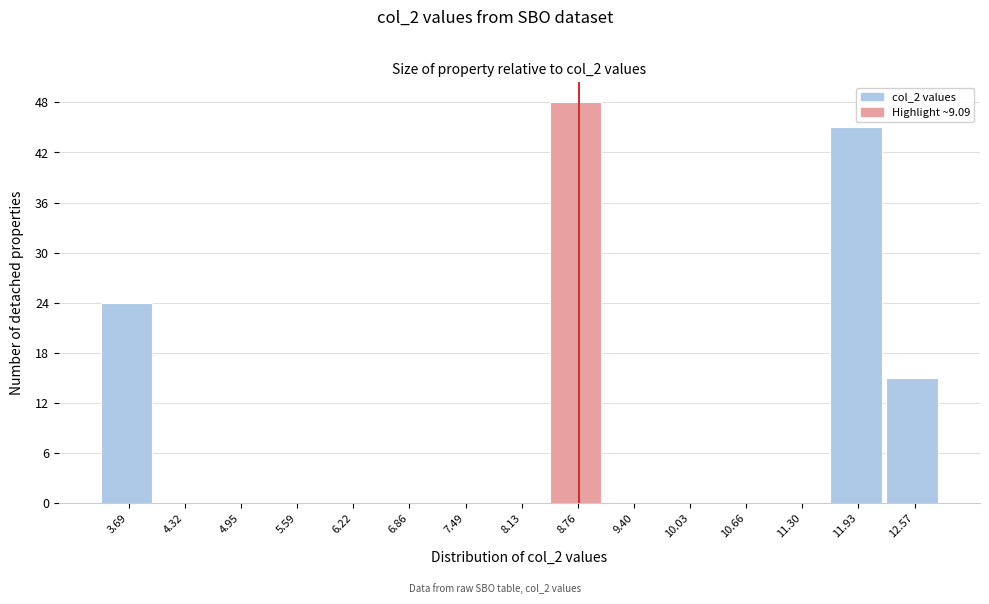

Reading left to right, list all the values displayed in this chart.

3.69=24	4.32=0	4.95=0	5.59=0	6.22=0	6.86=0	7.49=0	8.13=0	8.76=48	9.40=0	10.03=0	10.66=0	11.30=0	11.93=45	12.57=15